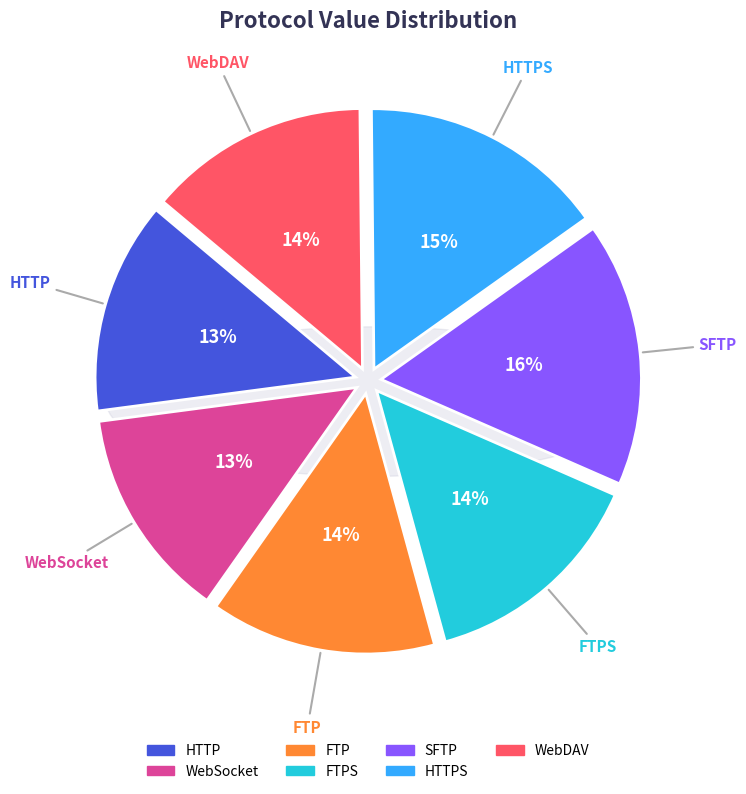

The WebSocket slice represents 2% of the pie. True or false?

False